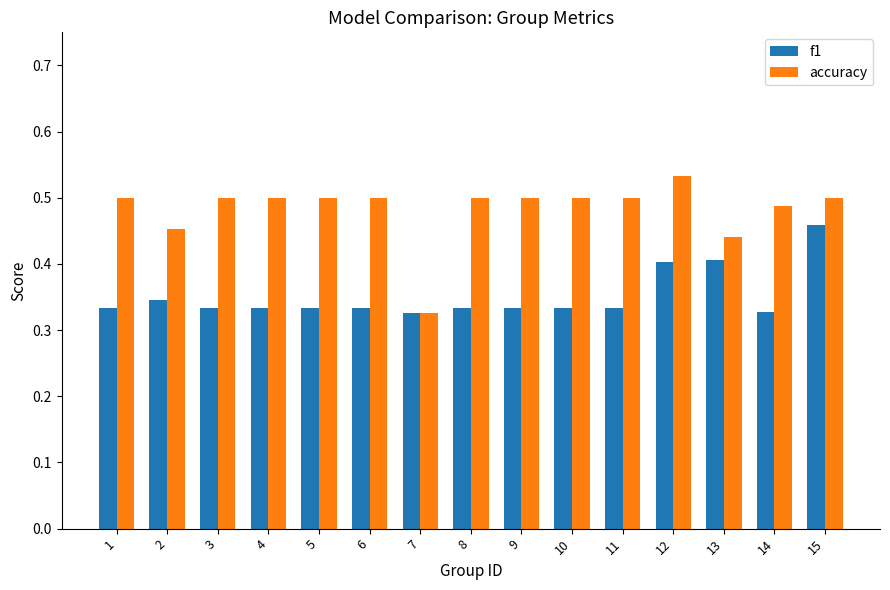

List the series in order of their peak value, lowest first.

f1, accuracy